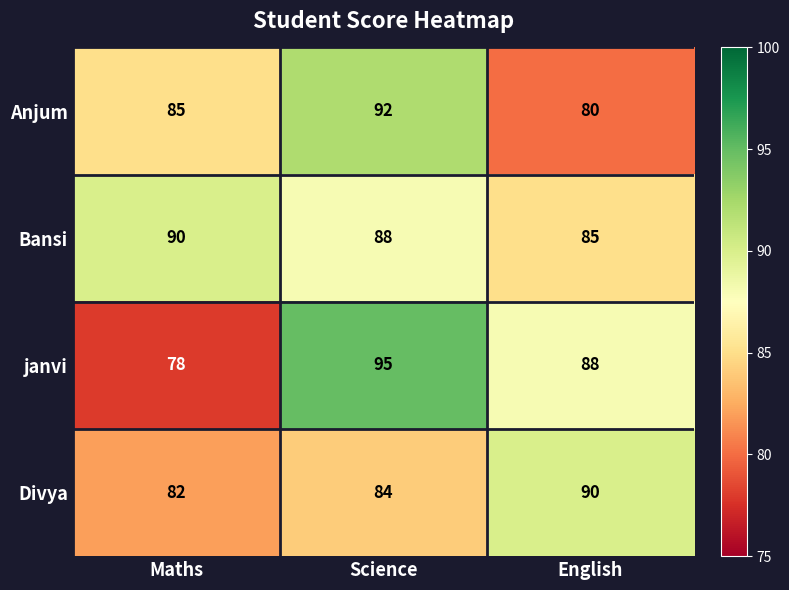

Which series has the largest range (max minus min)?

janvi